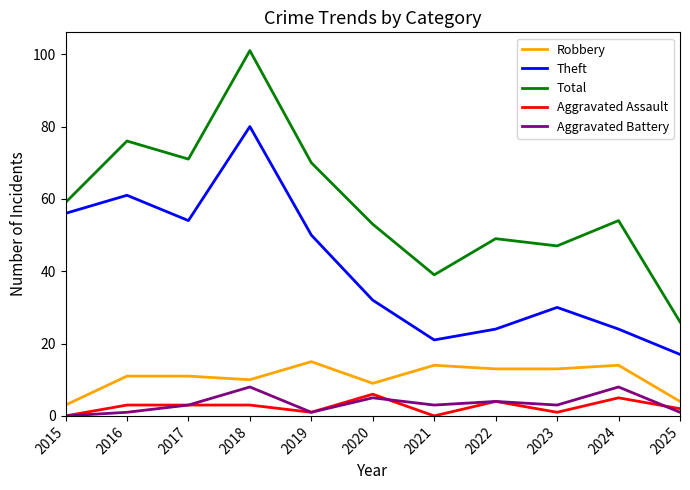

The value of Total at 2016 is 76. True or false?

True